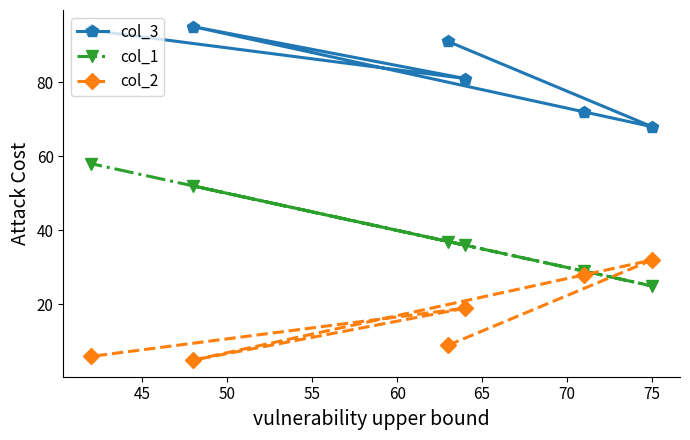

What is the sum of all col_3 values?

501